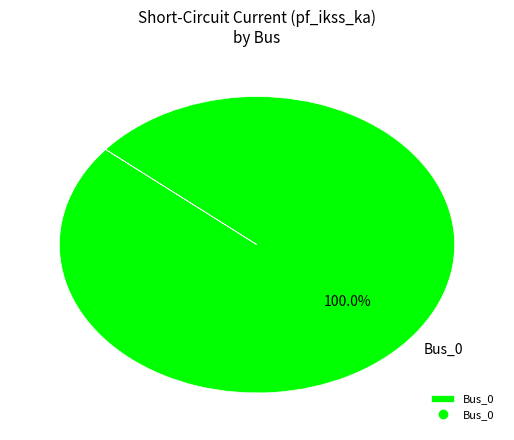

Rank the categories by value from lowest to highest.

Bus_0